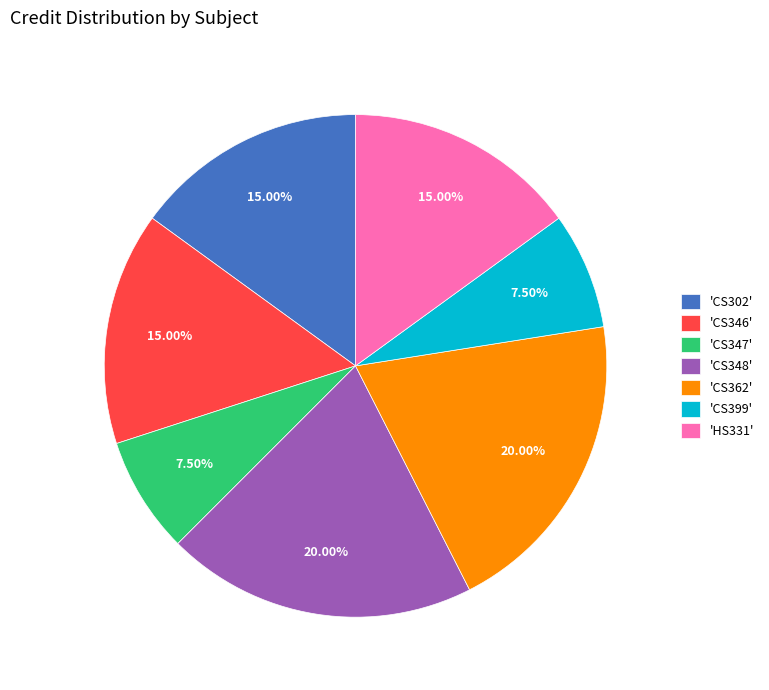

Combined, do 'CS362' and 'CS347' account for over 50%?

No